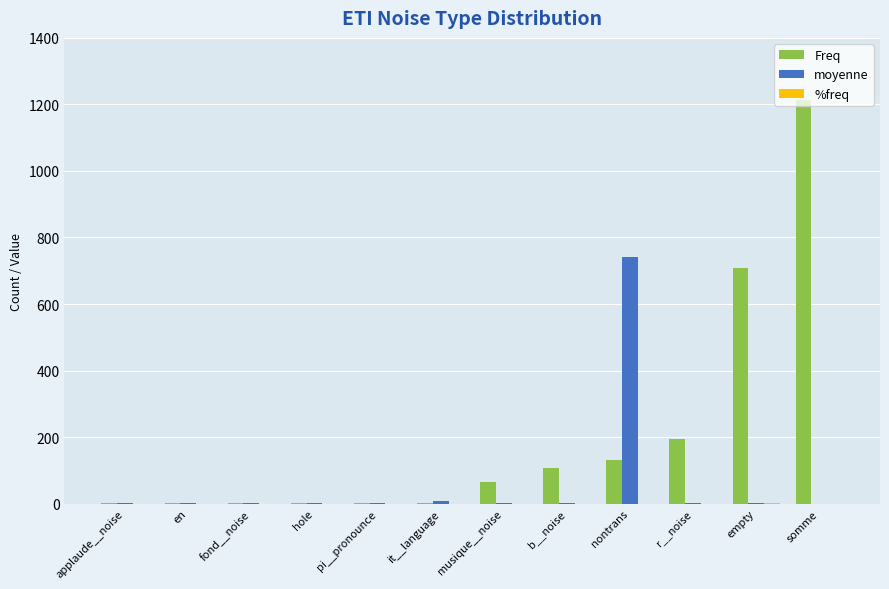

The Freq series shows 708.0 at empty. True or false?

True